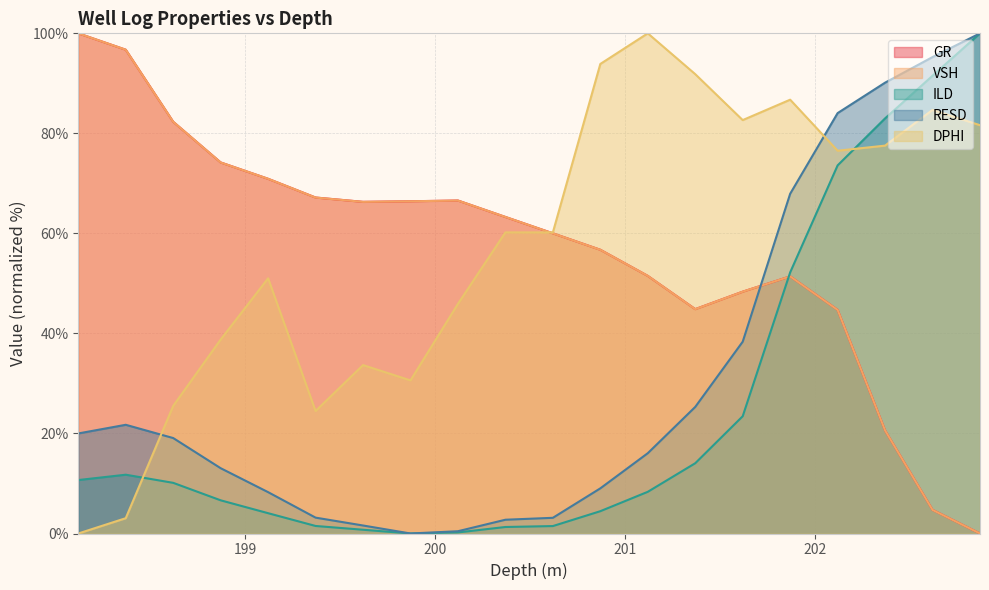

Count the number of categories in the chart.

20